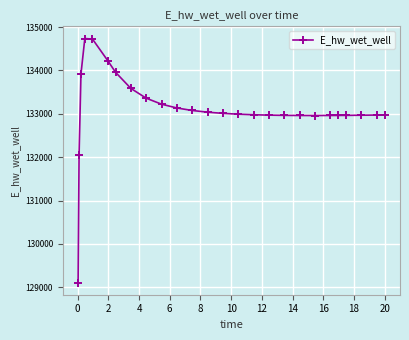

What is the value of the 5th point from the left?

134723.4